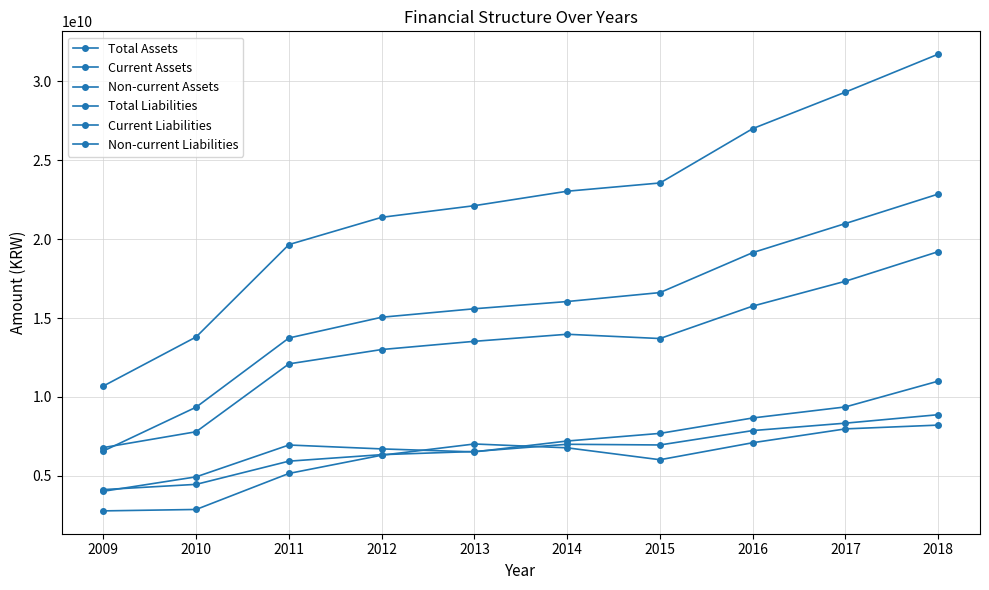

Reading left to right, extract all data points from this chart.

Total Assets: 10689037818	13800611531	19656075093	21385040866	22123704854	23039318812	23562143506	27009587950	29325383064	31729548648
Current Assets: 4120113014	4452779399	5923000095	6336179553	6536537209	6993888486	6950205084	7862451114	8333253000	8869354295
Non-current Assets: 6568924804	9347832132	13733074998	15048861313	15587167645	16045430326	16611938422	19147136836	20992130064	22860194353
Total Liabilities: 6784823023	7789305352	12092041534	13000982677	13522759512	13969444303	13698687478	15755138247	17333214255	19207738403
Current Liabilities: 4014396520	4928881537	6947252249	6700553793	6510093116	7200766956	7684516234	8662186804	9363258715	10998410550
Non-current Liabilities: 2770426503	2860423815	5144789285	6300428884	7012666396	6768677347	6014171244	7092951443	7969955540	8209327853